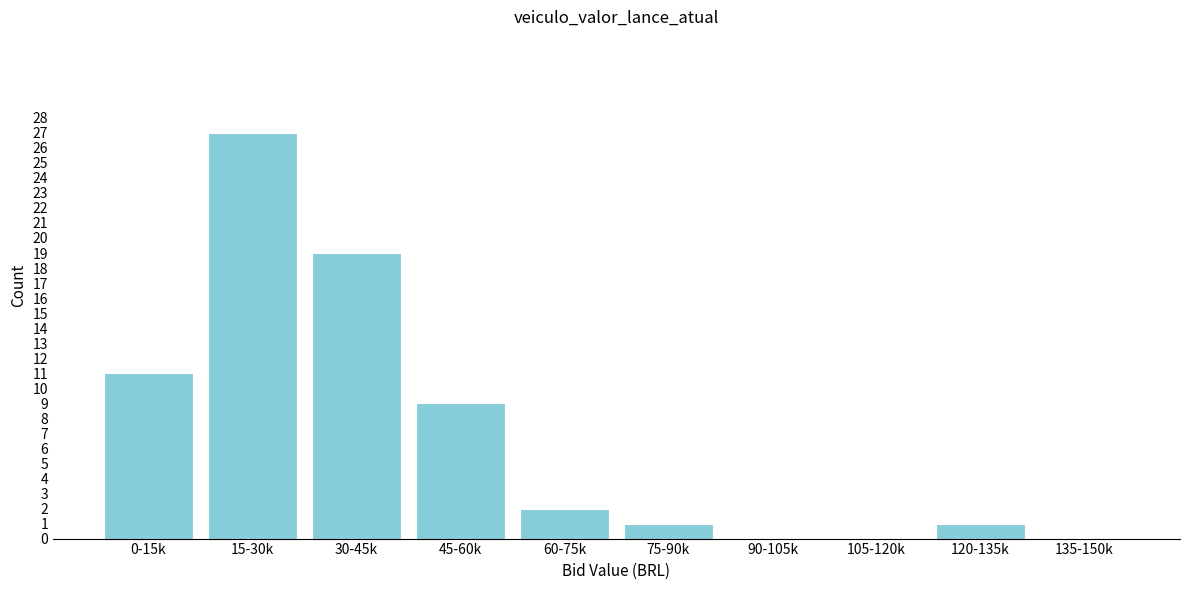

Reading right to left, transcribe all the data shown in this chart.

135-150k=0	120-135k=1	105-120k=0	90-105k=0	75-90k=1	60-75k=2	45-60k=9	30-45k=19	15-30k=27	0-15k=11